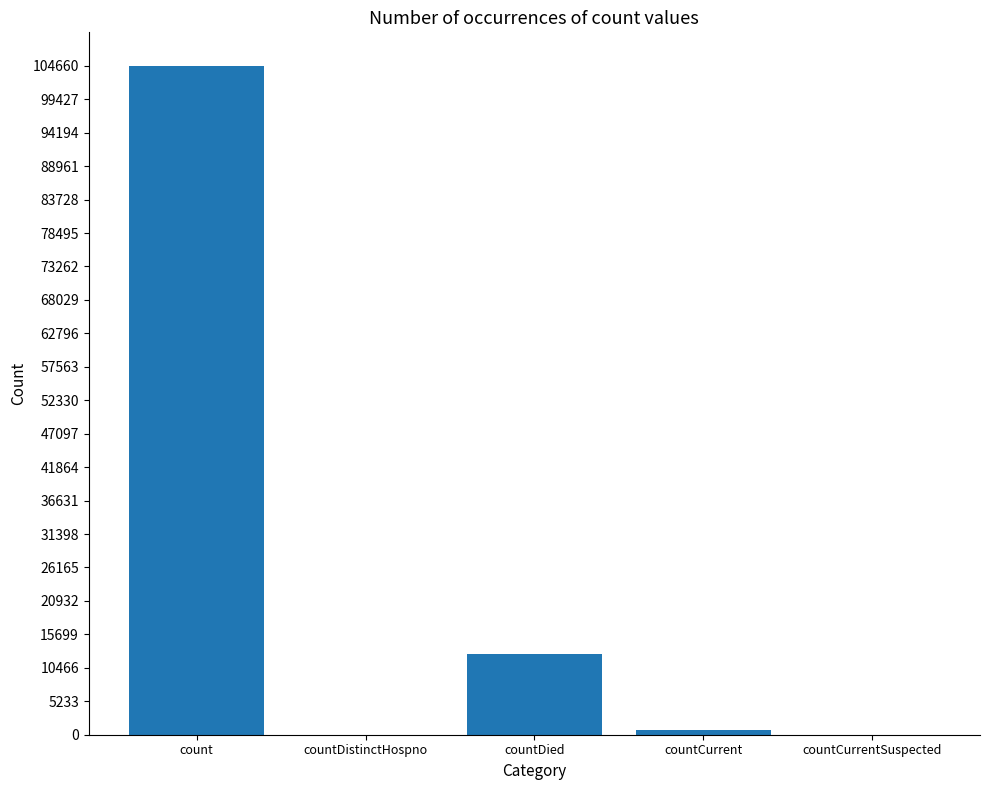

True or false: the data shows 26919 at count.

False